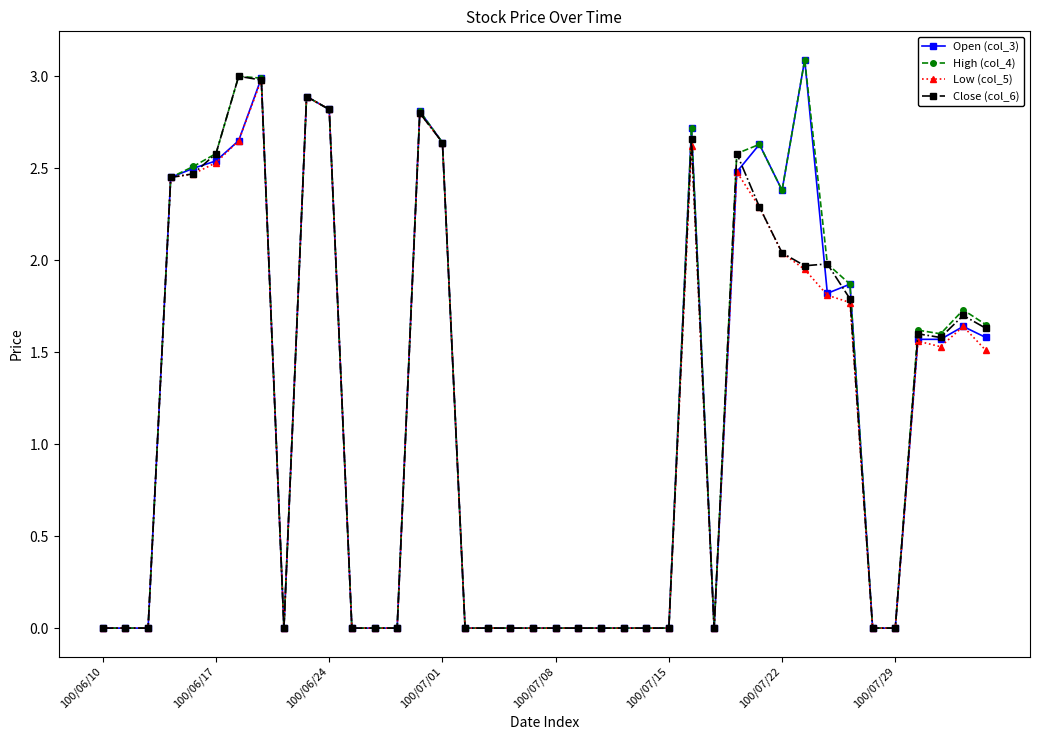

True or false: High (col_4) has more than 2 interior local peaks.

True